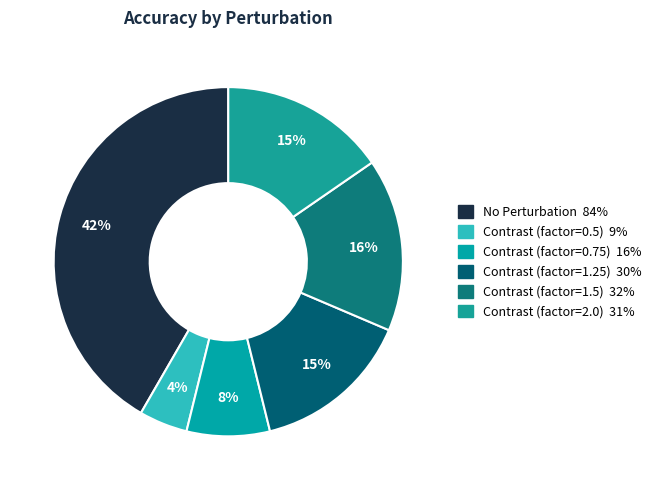

To the nearest percent, what is the difference between the Contrast (factor=0.75) and No Perturbation slice percentages?

34%